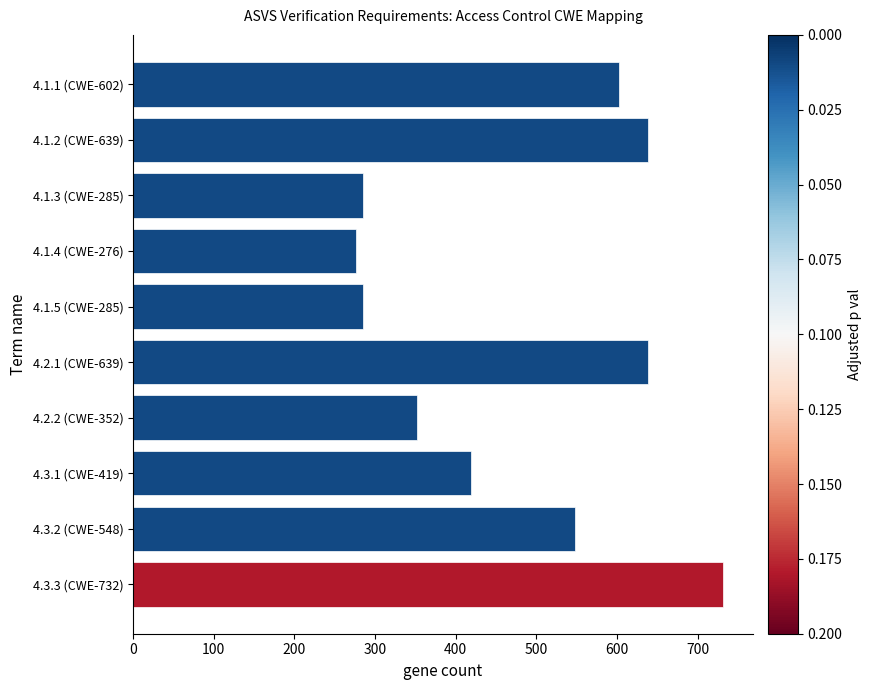

How many data points are less than 548?

5